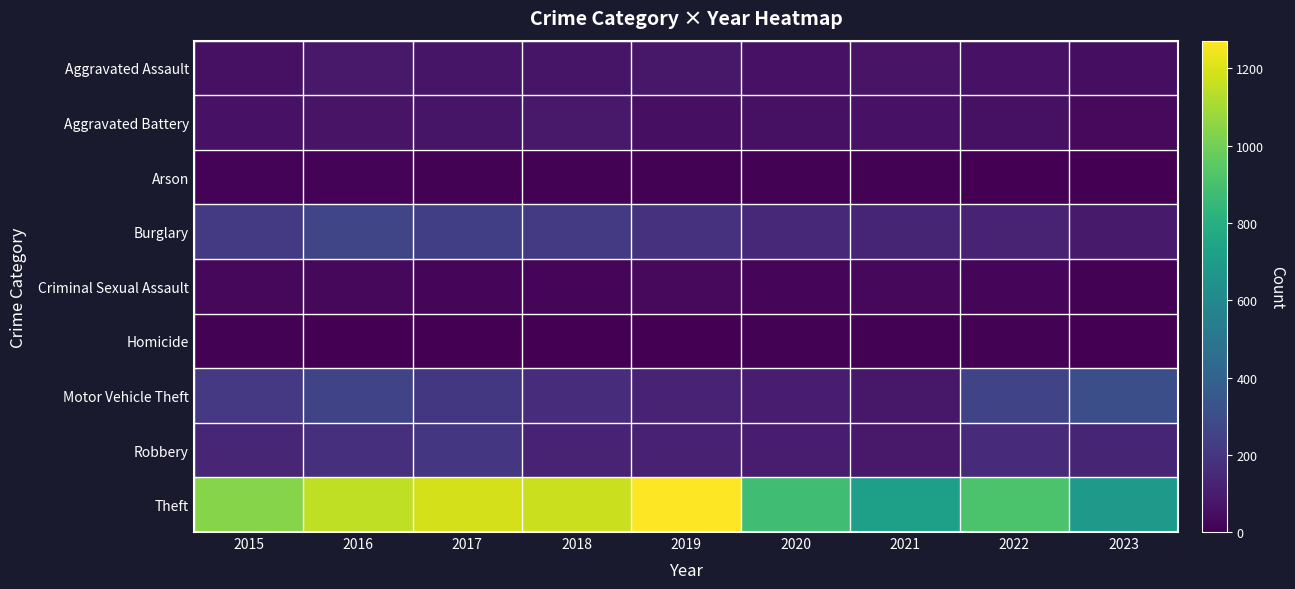

Which series has the widest spread of values?

Theft